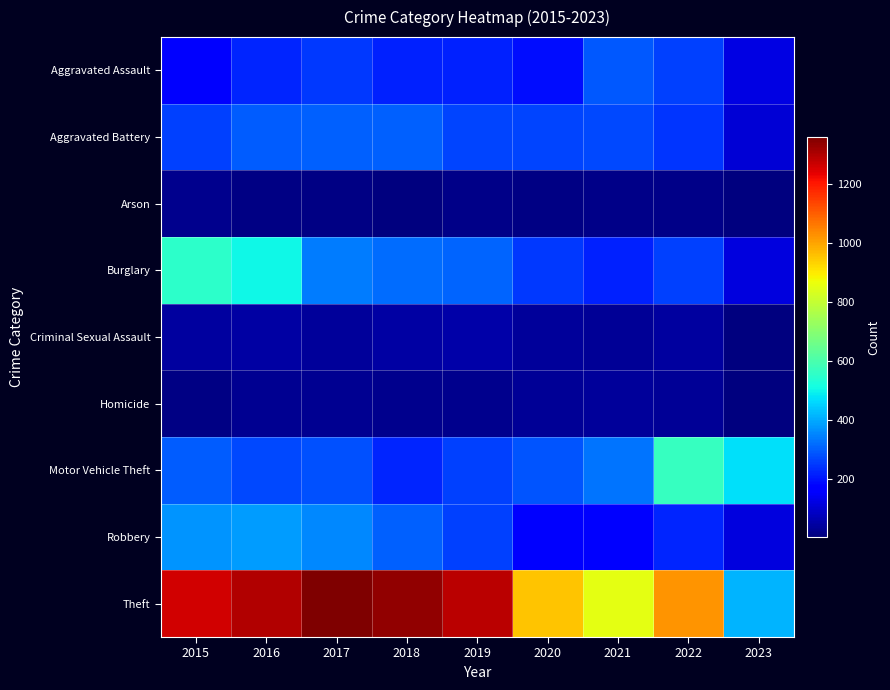

What is the spread (max minus min) of values at 2015?

1250